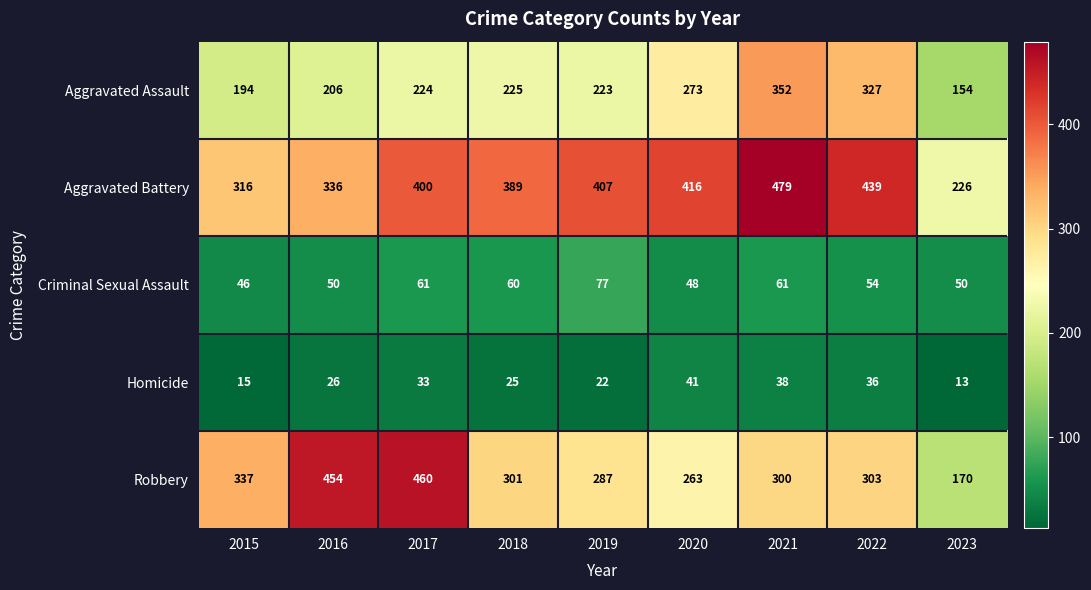

Count the number of categories in the chart.

9